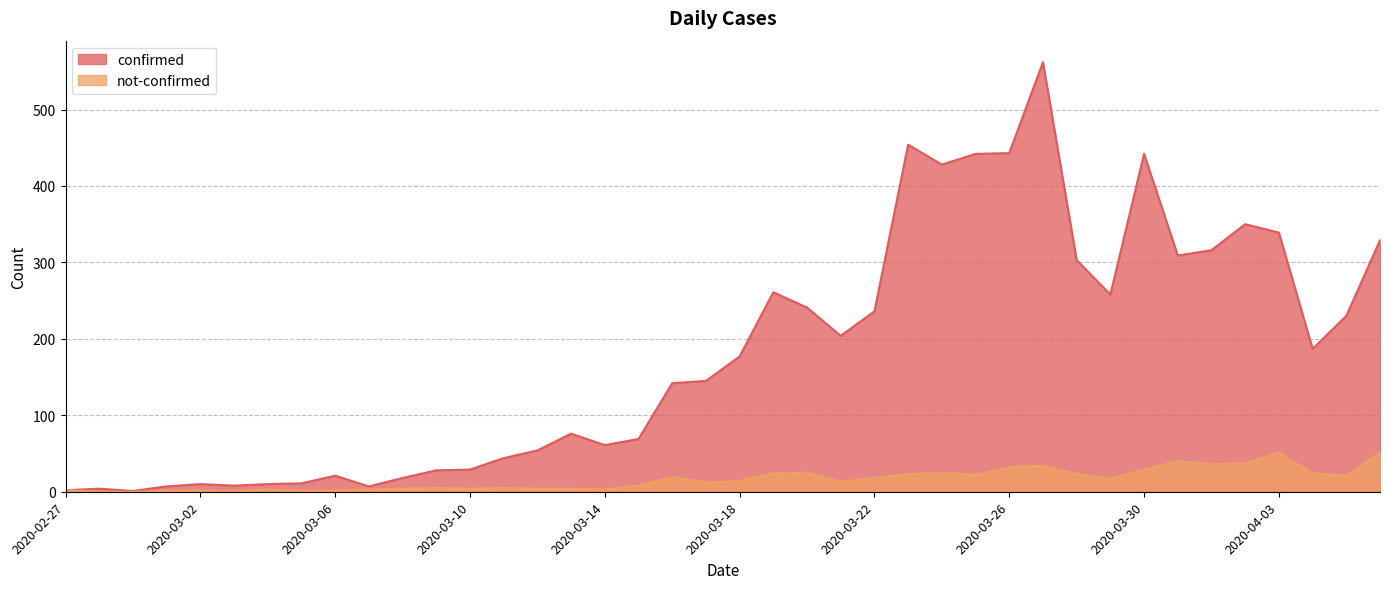

Rank the categories by not-confirmed value from lowest to highest.

2020-02-28, 2020-02-29, 2020-03-03, 2020-03-01, 2020-03-02, 2020-03-05, 2020-03-06, 2020-02-27, 2020-03-04, 2020-03-07, 2020-03-14, 2020-03-08, 2020-03-10, 2020-03-12, 2020-03-13, 2020-03-09, 2020-03-11, 2020-03-15, 2020-03-17, 2020-03-21, 2020-03-18, 2020-03-29, 2020-03-22, 2020-03-16, 2020-04-05, 2020-03-25, 2020-03-23, 2020-03-28, 2020-03-19, 2020-04-04, 2020-03-20, 2020-03-24, 2020-03-30, 2020-03-26, 2020-03-27, 2020-04-01, 2020-04-02, 2020-03-31, 2020-04-03, 2020-04-06